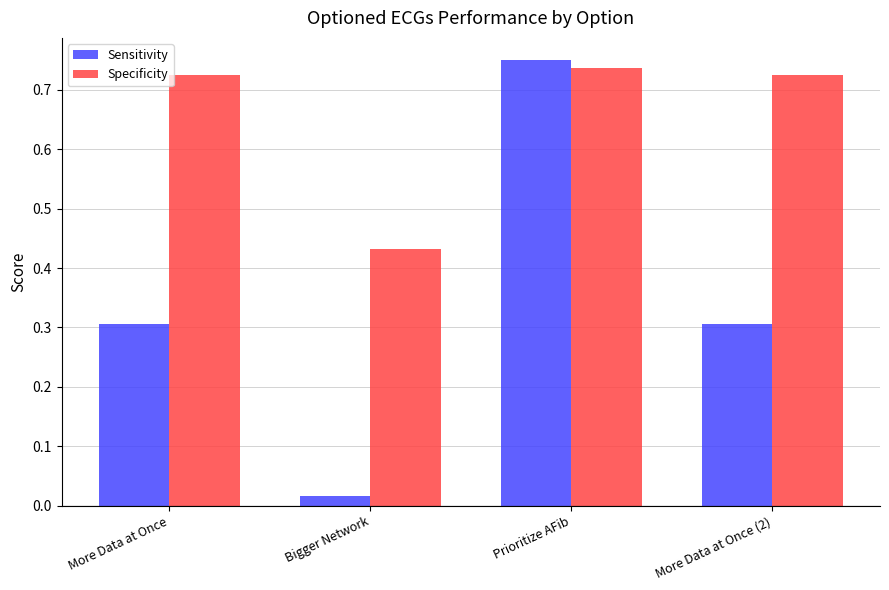

At which label is Specificity closest to 0?

Bigger Network